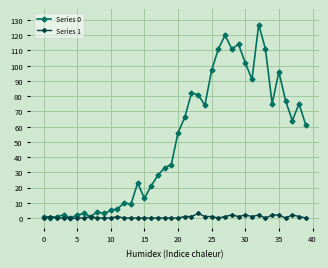

What is the difference between the maximum and minimum values in the Series 0 series?

127